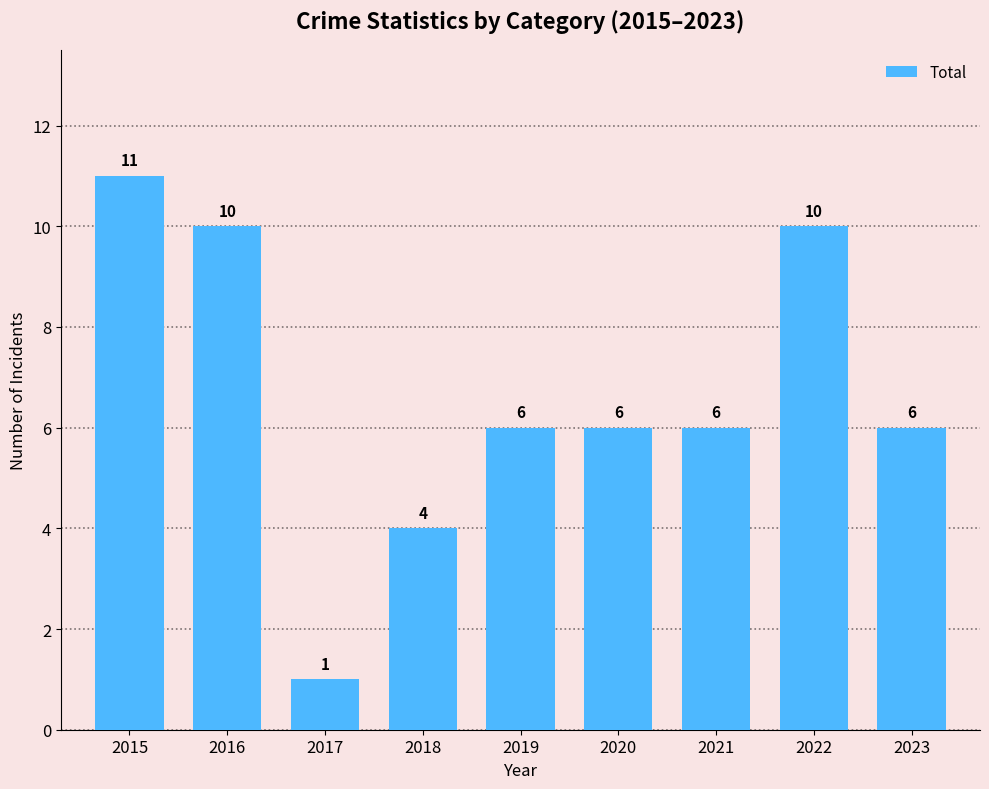

What is the approximate value at 2022, to the nearest 5?

10